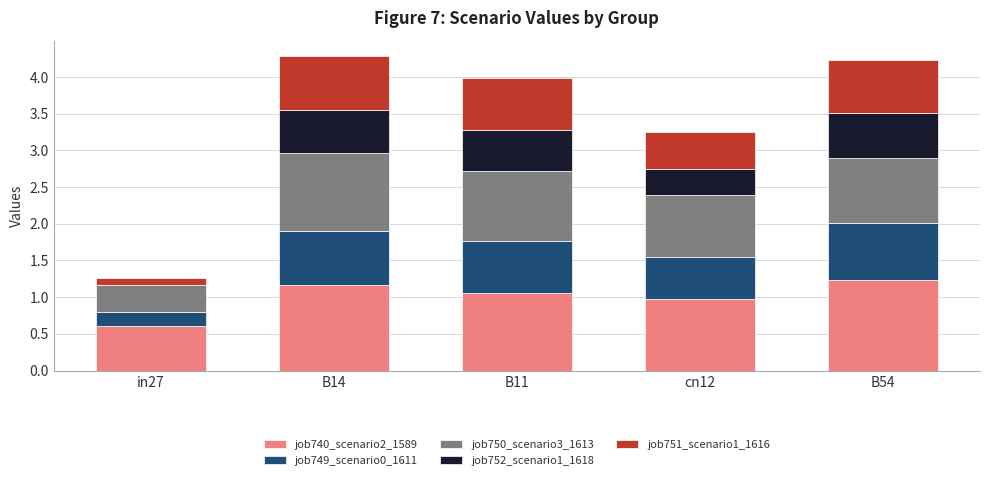

Is it true that job740_scenario2_1589 equals 0.5 at B54?

False